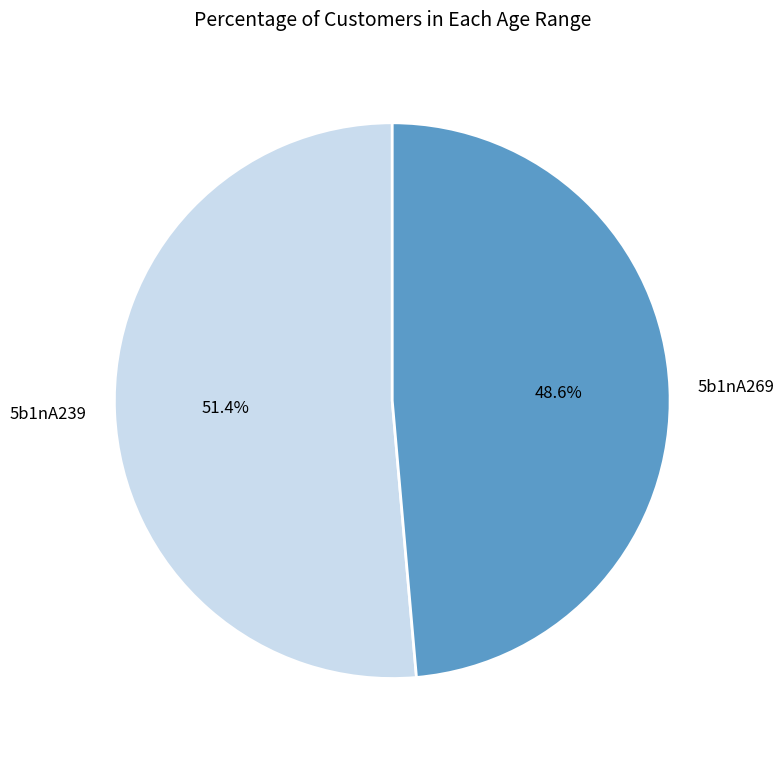

Between 5b1nA269 and 5b1nA239, which is larger?

5b1nA239